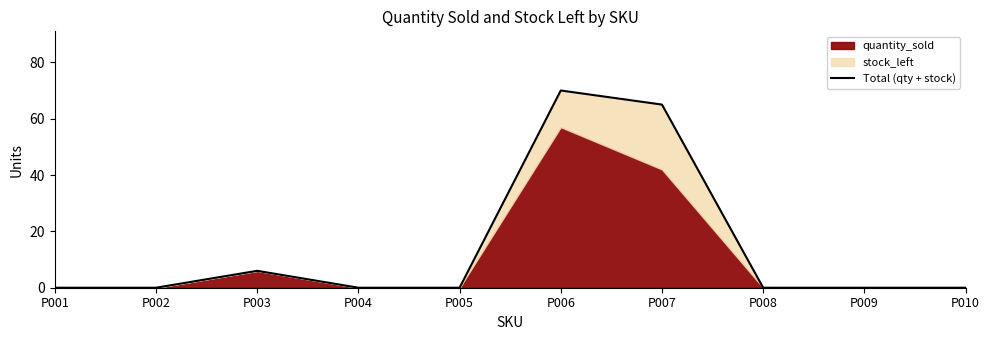

What is the value of the 3rd point from the left?

6